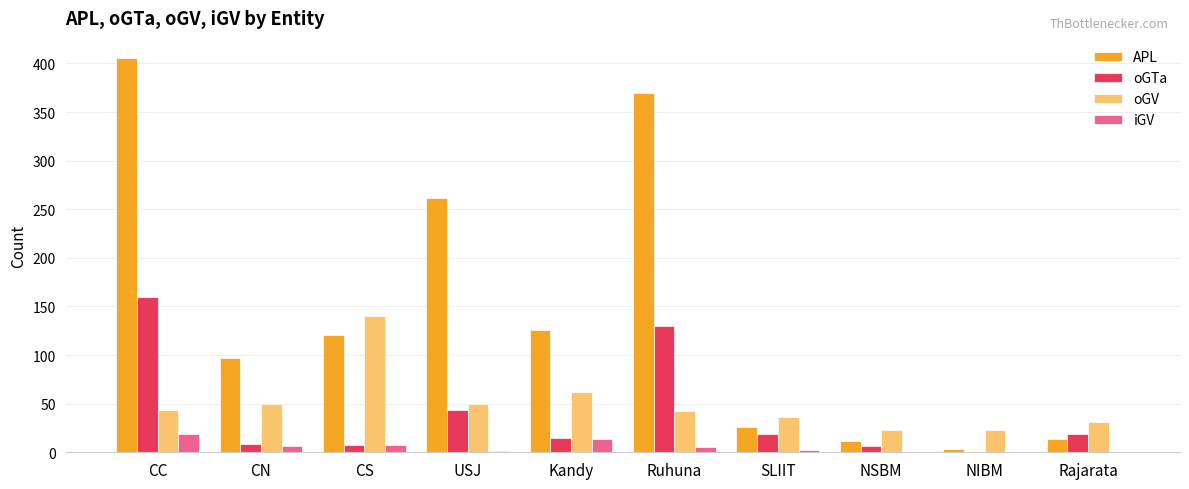

What is the sum of all oGTa values?

410